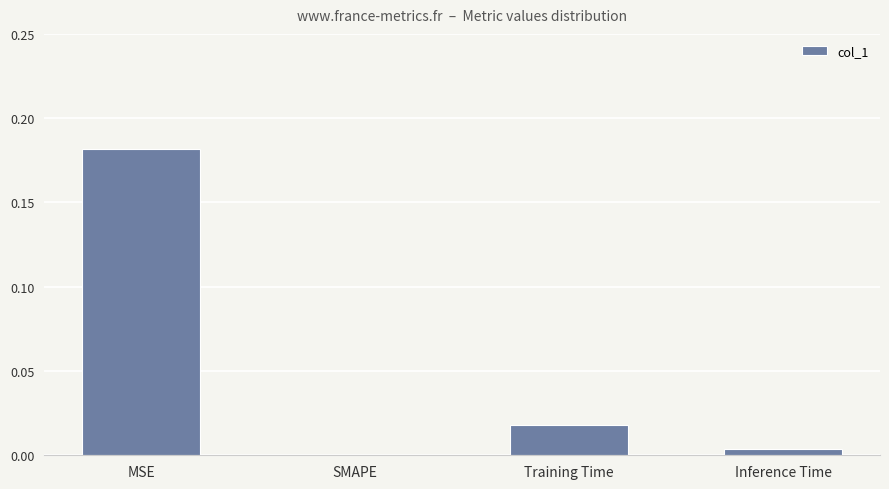

What is the average value?

0.1